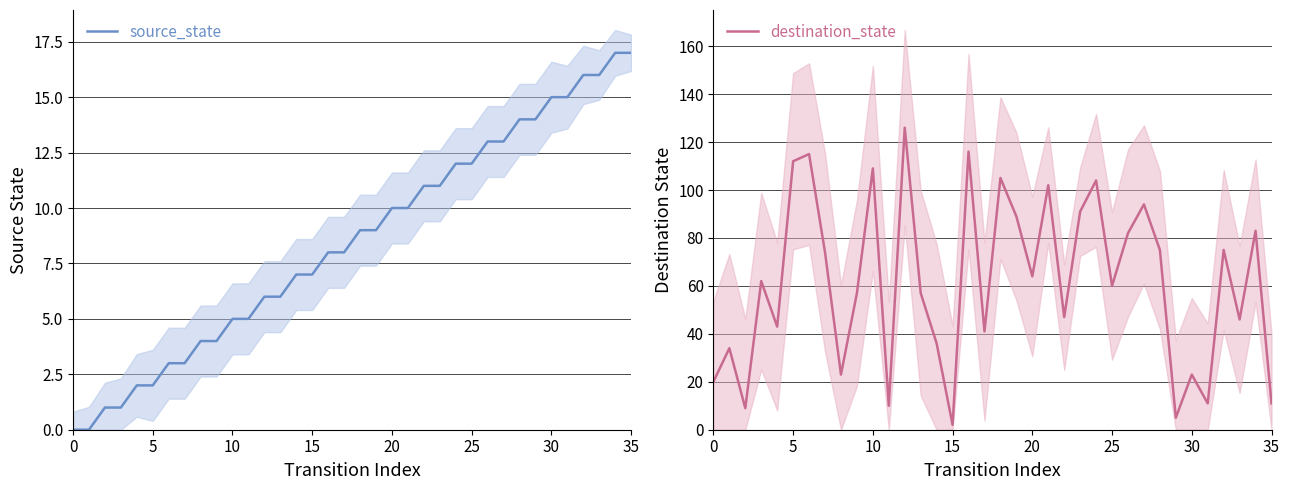

Does the chart display data point markers on the line(s)?

No